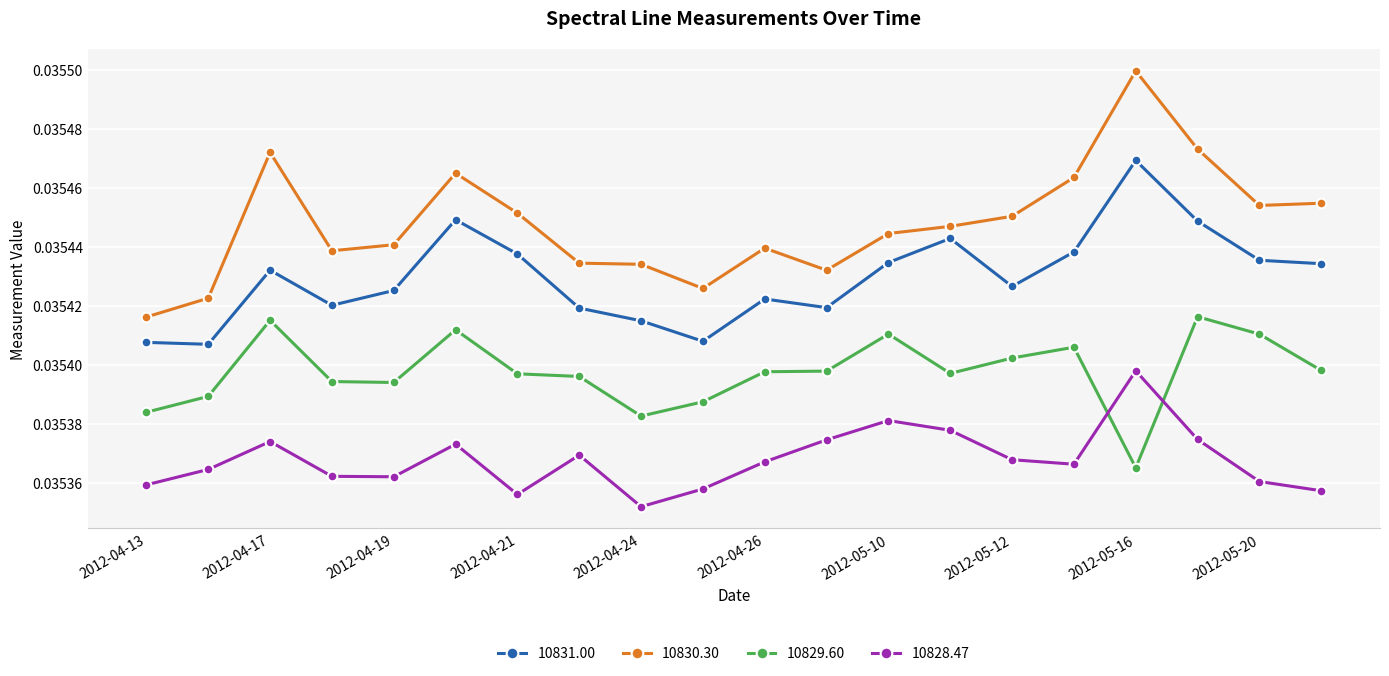

Which series has the largest total across all categories?

10830.30